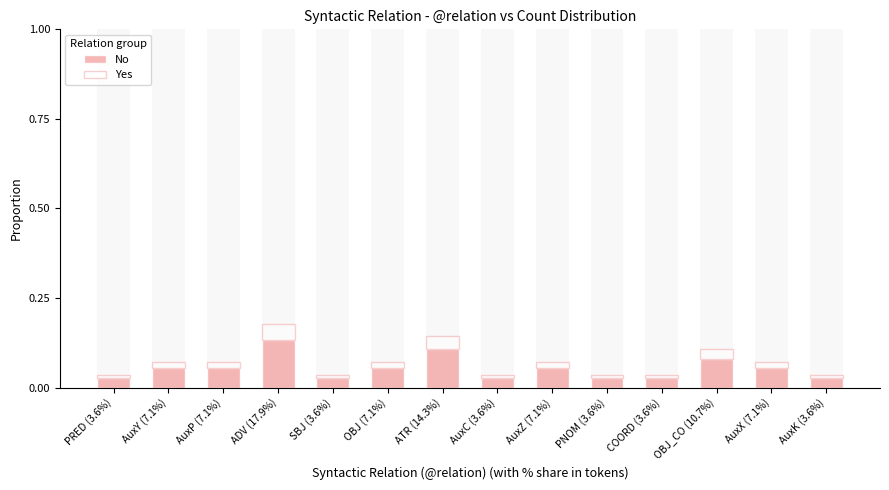

How many bars are there in each group?

2